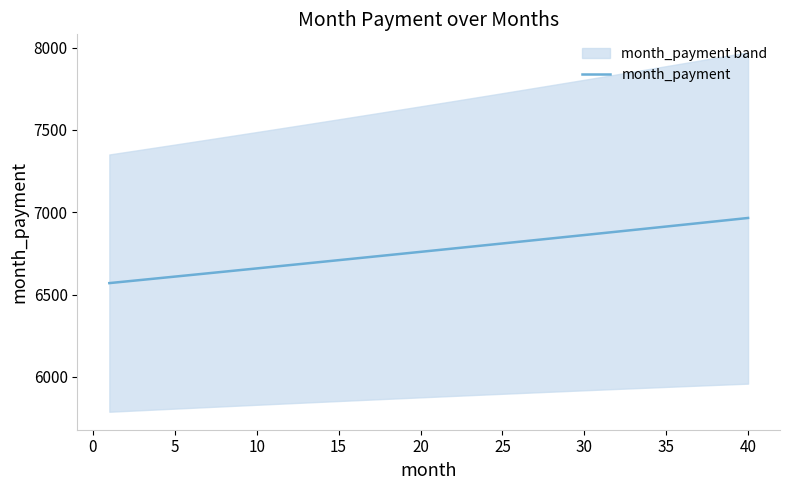

The value at 30 is 3211.3. True or false?

False